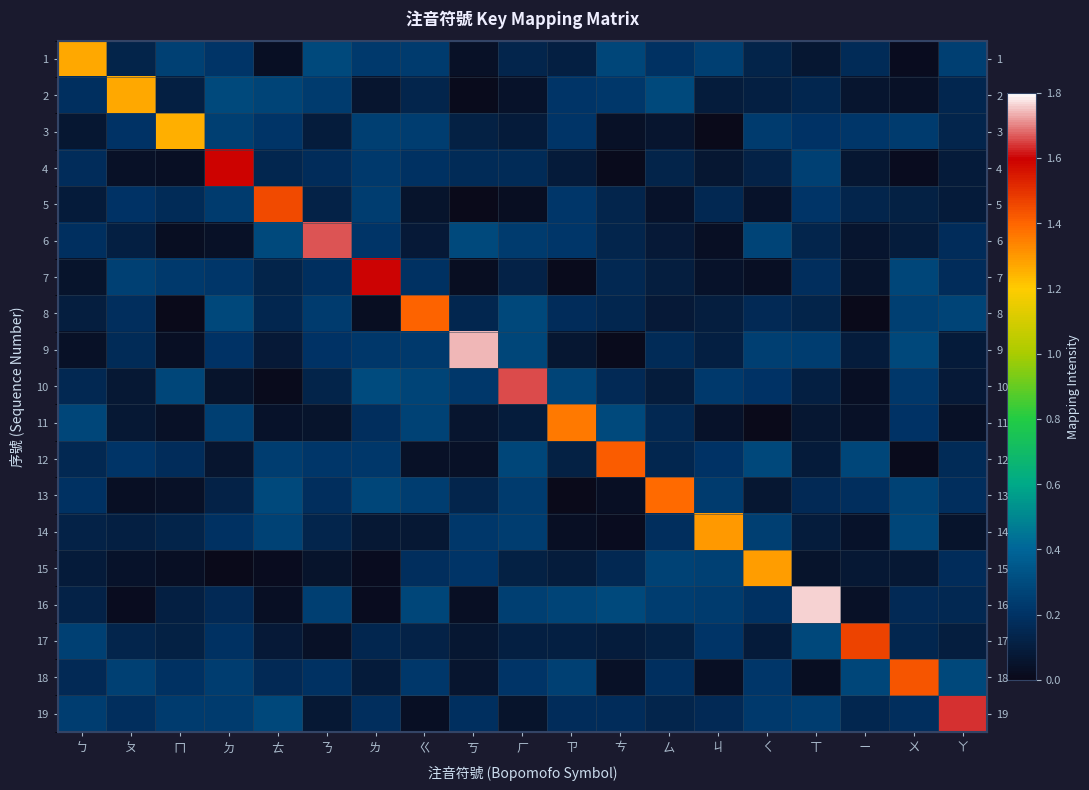

True or false: 15 has a value of 0.1 at ㄐ.

False